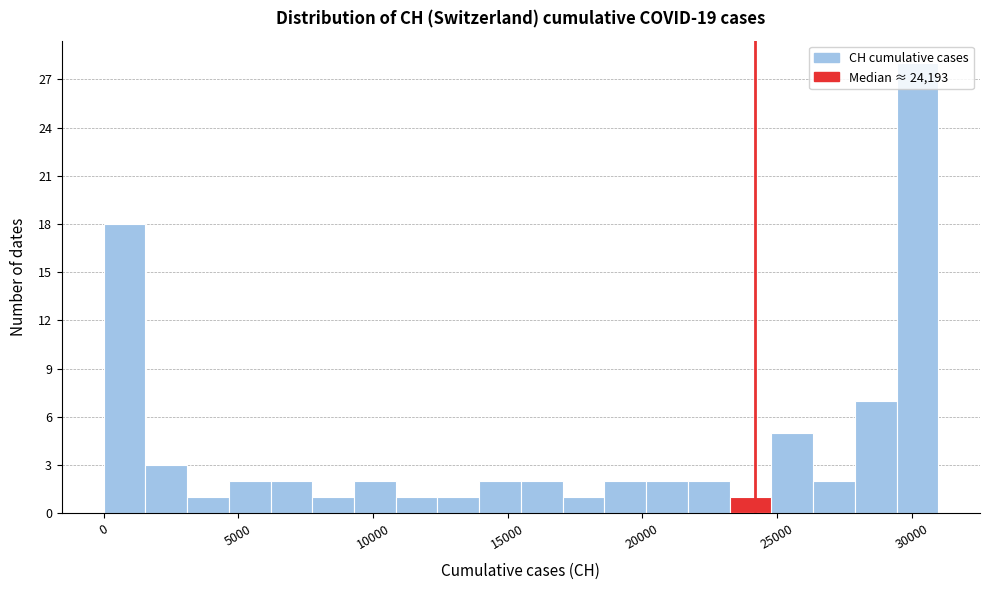

Read against the x-axis, roughly where is the centre of the tallest bar?

30000